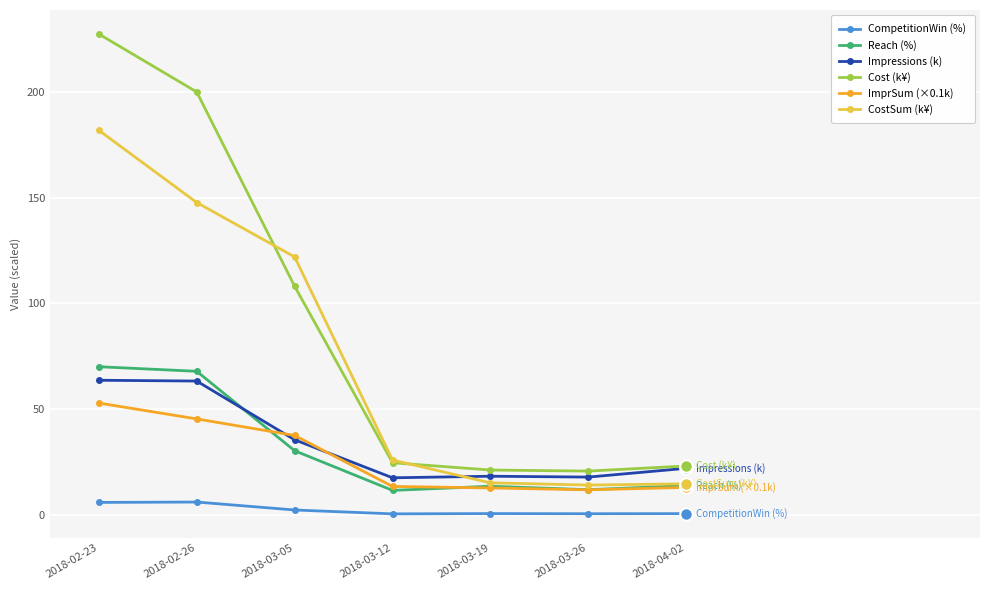

What is the difference between the second highest and second lowest values in the Cost (k¥) series?

178.8